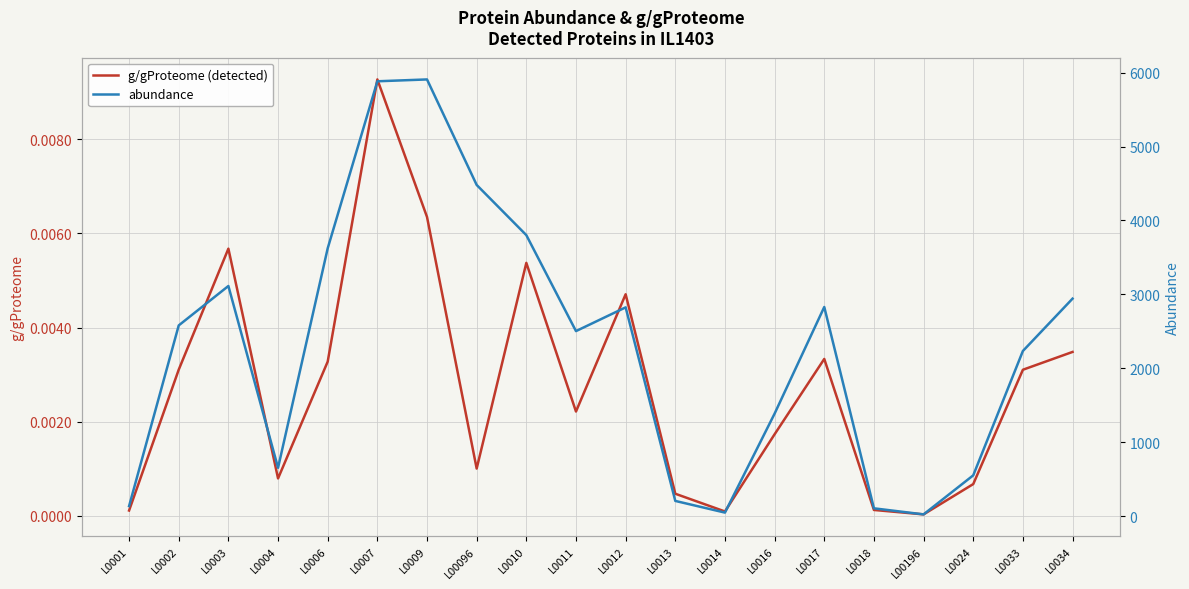

The abundance series shows 2177.3 at L0003. True or false?

False